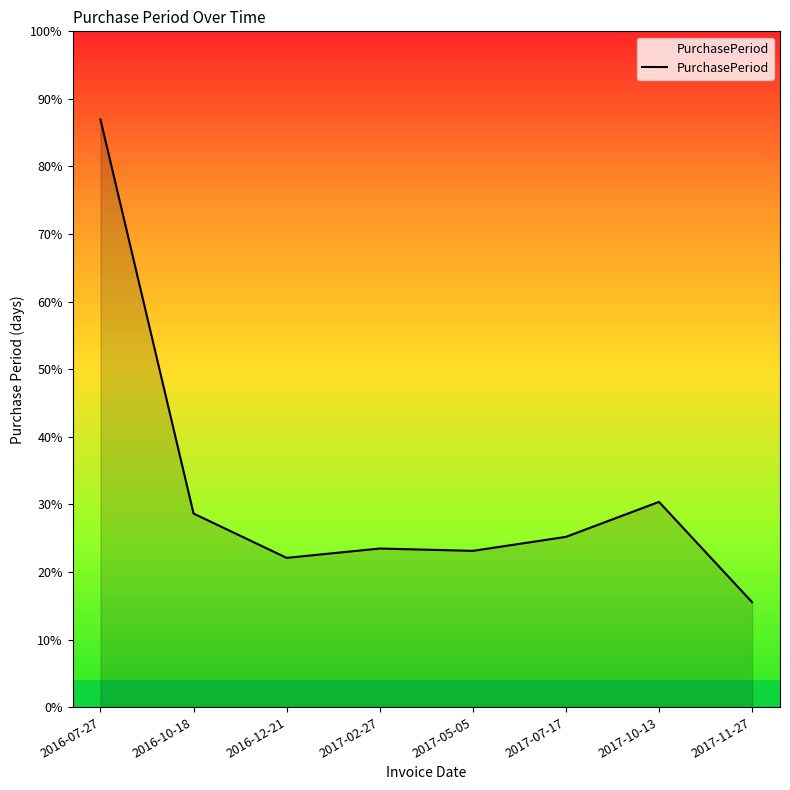

Rank the categories by value from lowest to highest.

2017-11-27, 2016-12-21, 2017-05-05, 2017-02-27, 2017-07-17, 2016-10-18, 2017-10-13, 2016-07-27